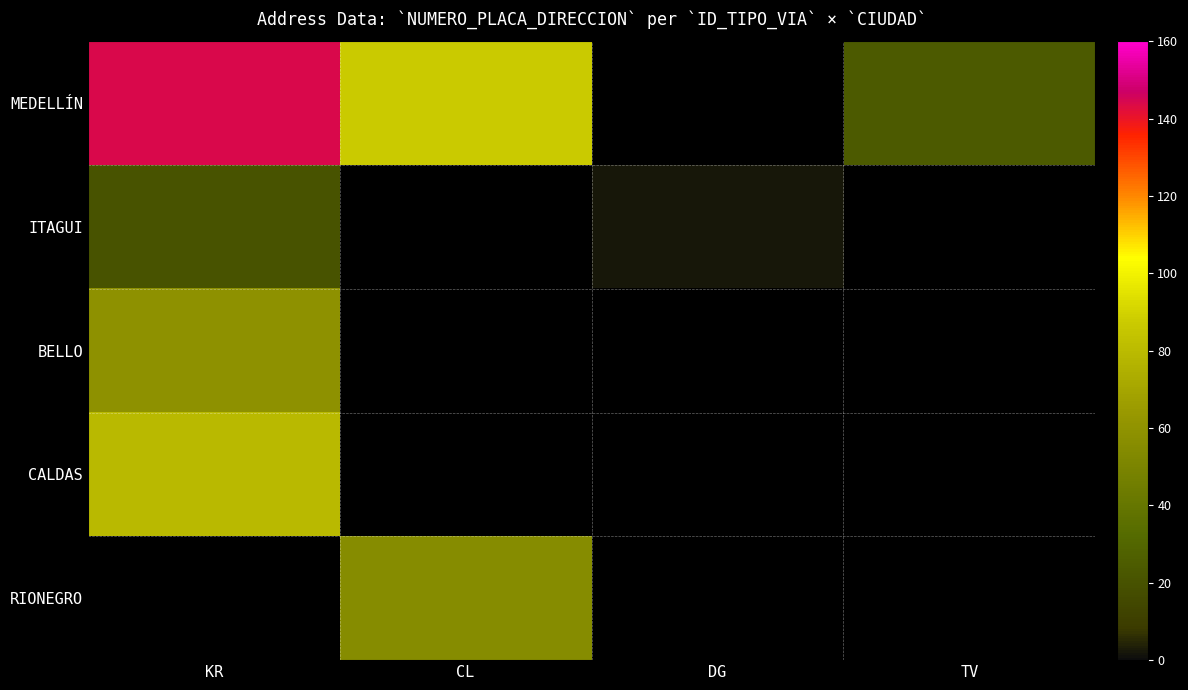

Which series has the largest range (max minus min)?

MEDELLÍN